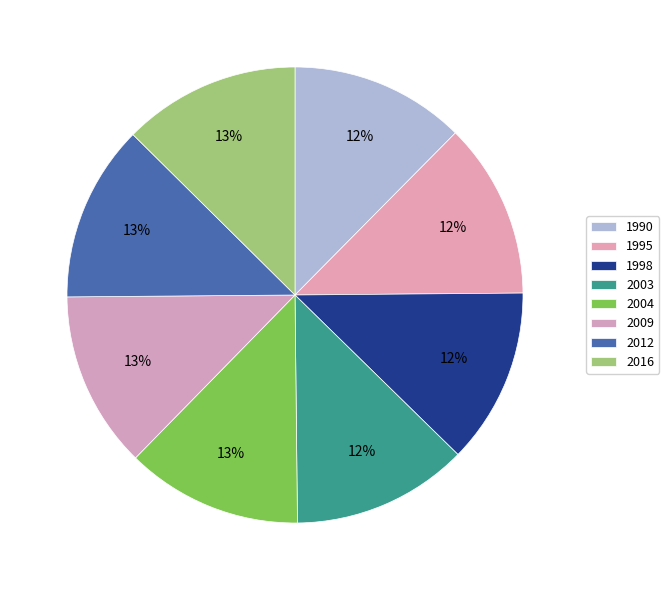

How many slices are in this pie chart?

8